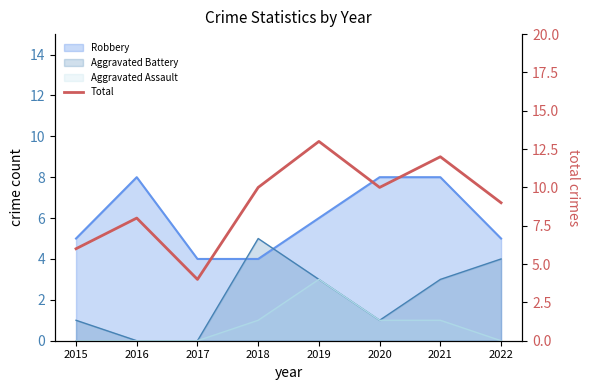

Reading right to left, what are all the values shown in this chart?

9	12	10	13	10	4	8	6